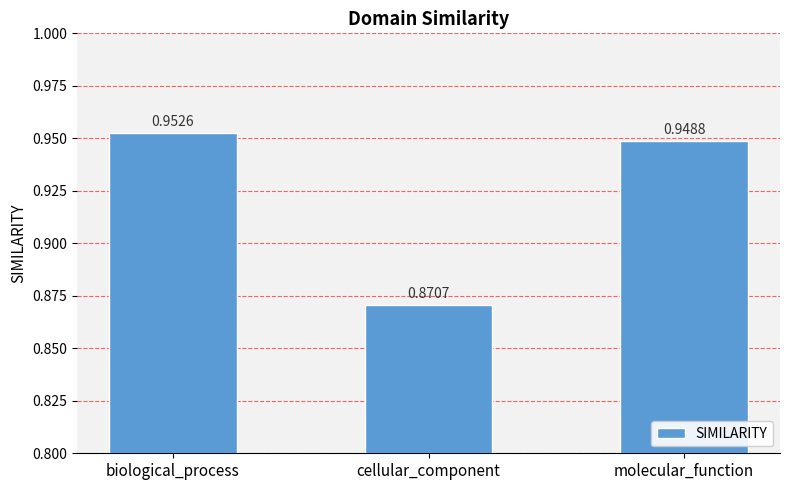

What is the sum of all values?

2.8